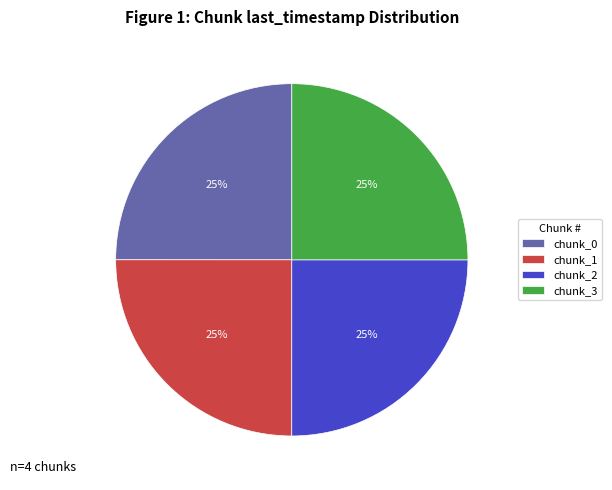

Approximately how many times larger is the value at chunk_0 compared to chunk_3?

1.0